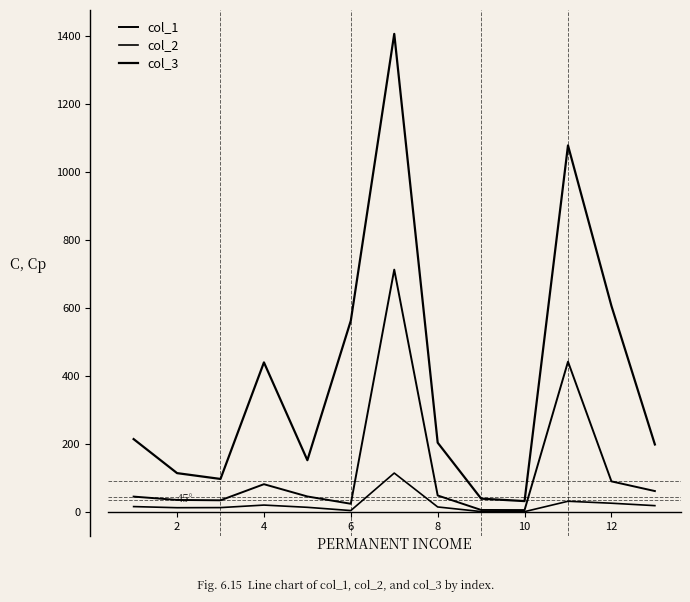

True or false: col_1 and col_2 cross at least once.

False